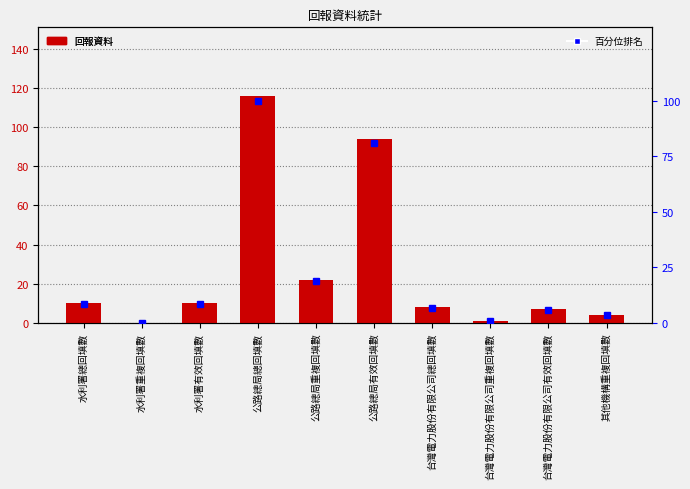

Which series changed the most between 公路總局總回填數 and 台灣電力股份有限公司總回填數?

回報資料